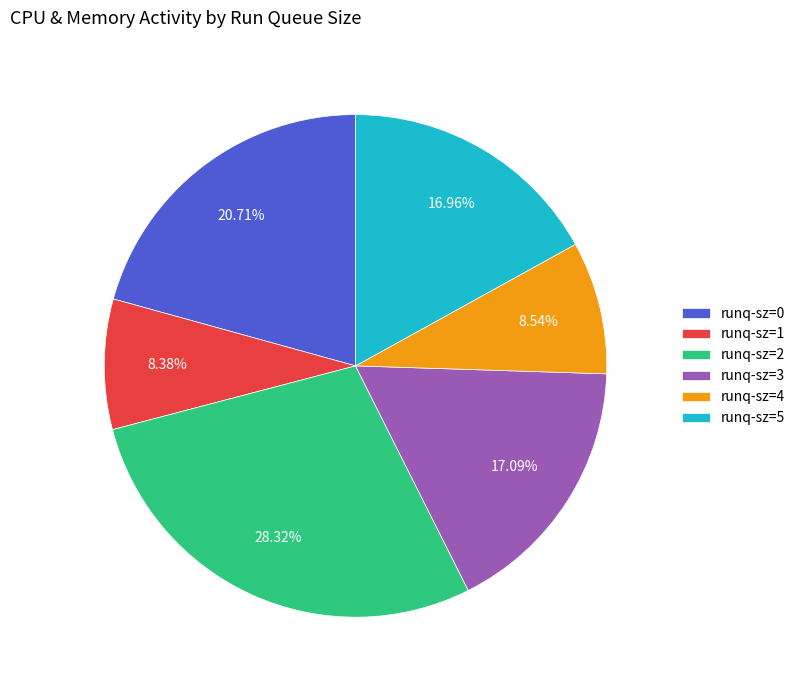

Count the number of slices in the pie.

6